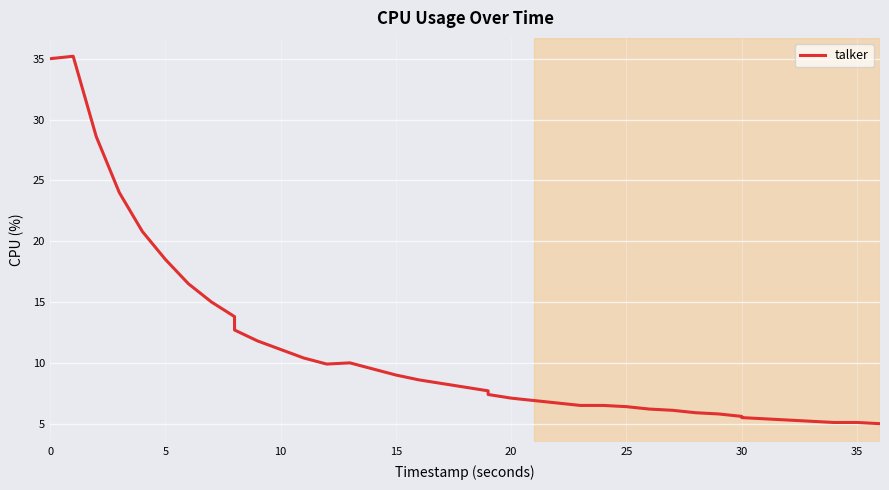

Is this an area chart (filled region under the line)?

No